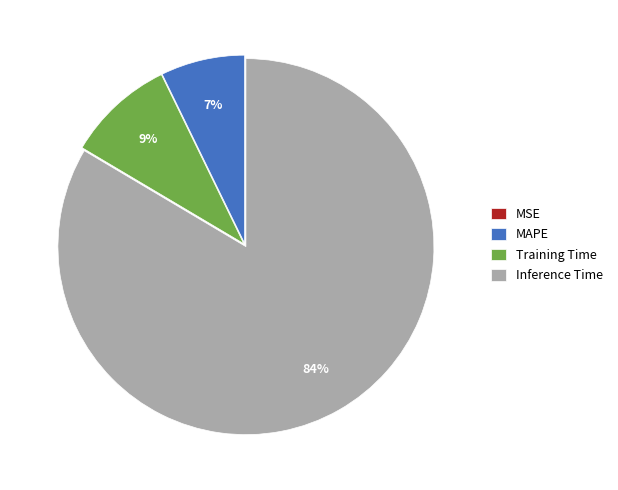

True or false: MAPE accounts for 20% of the total.

False